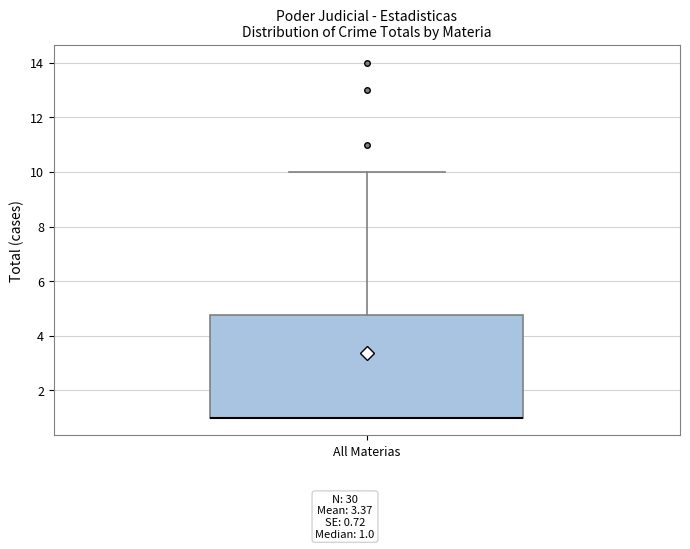

Read this box plot against the y-axis: the position of the median line, the range covered by the box, and the ends of both whiskers. The values are not printed on the chart, so give them approximately, as read against the axis.

median 1.0 (drawn on the box's lower edge), box 1.0 to 4.8, whiskers 1.0 to 10.0